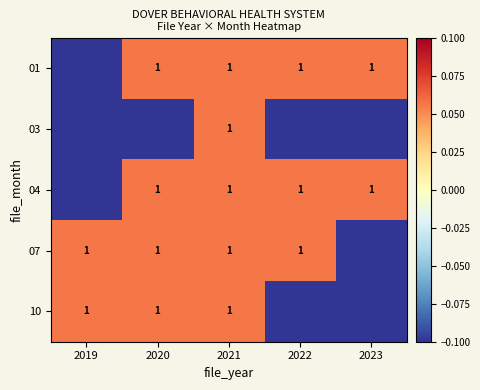

What is the sum of the 07 values at 2021 and 2022?

2.0